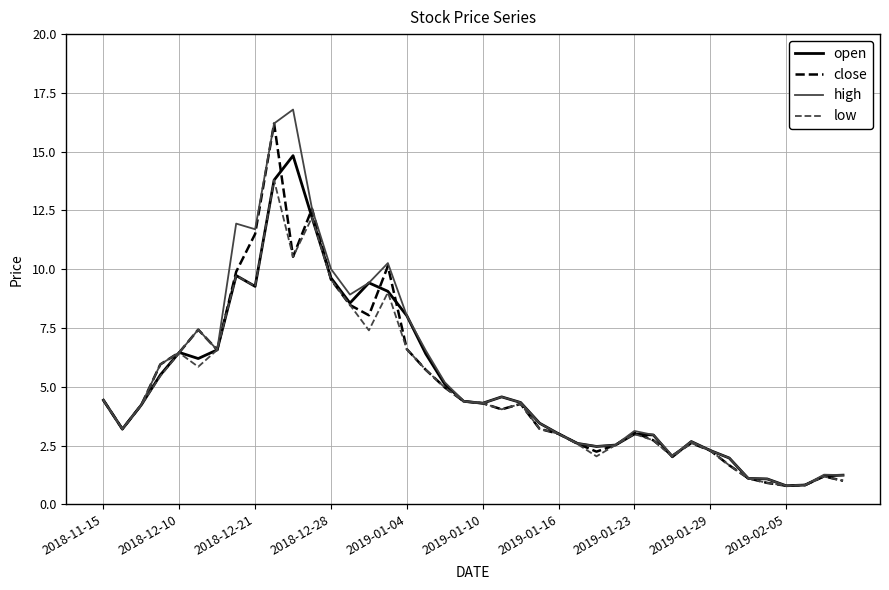

What is the minimum value for close?

0.8